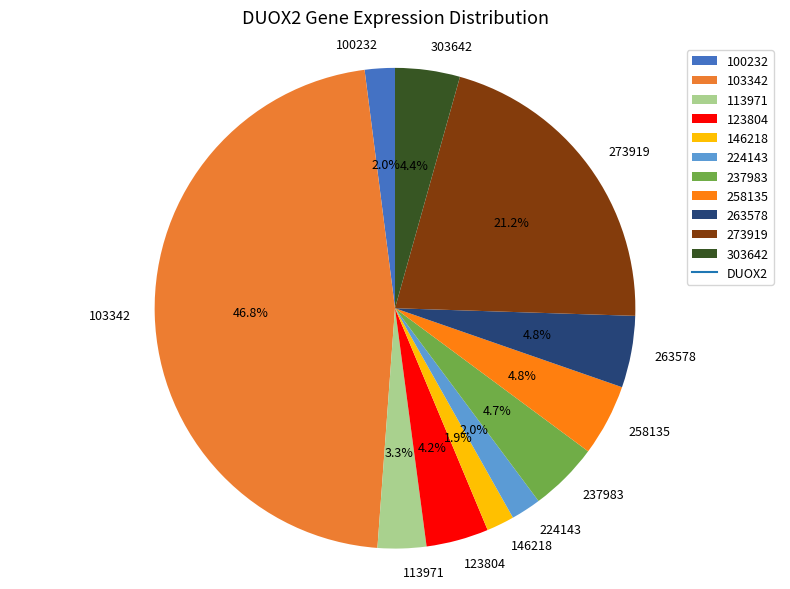

To the nearest percent, what is the difference between the 273919 and 100232 slice percentages?

19%